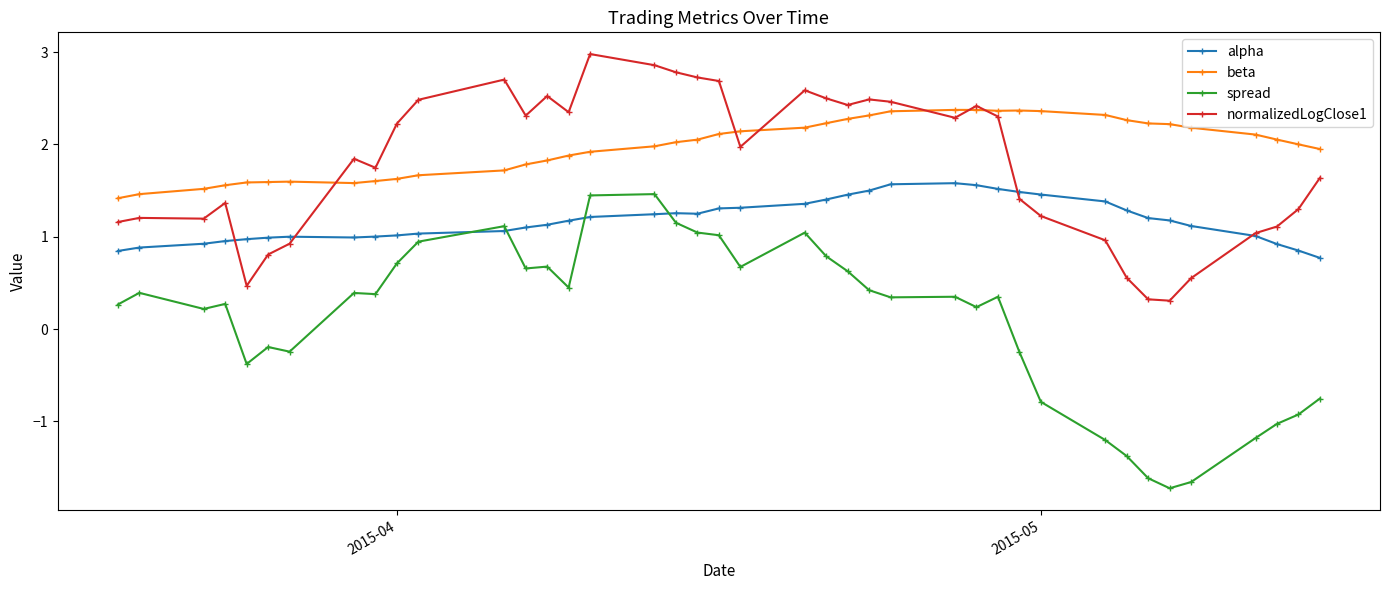

What is the difference between the second highest and second lowest values in the beta series?

0.9